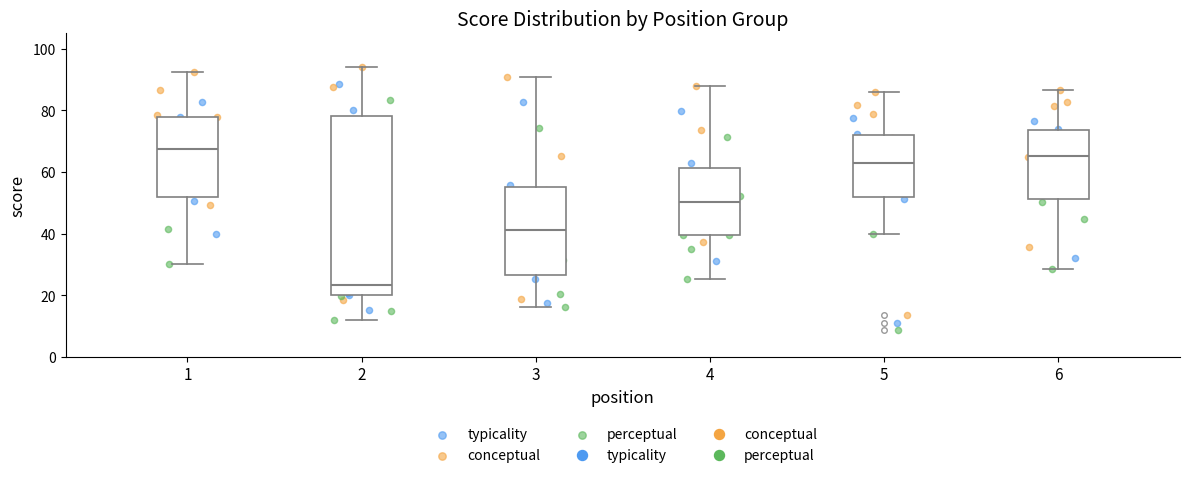

Reading left to right, transcribe this box plot: for each box, give where its median line is, the range the box spans, and where its two whiskers end, as read against the y-axis. The values are not printed on the chart, so give them approximately, as read against the axis.

1: median 68, box 52 to 78, whiskers 30 to 92
2: median 24, box 20 to 78, whiskers 12 to 94
3: median 42, box 26 to 56, whiskers 16 to 90
4: median 50, box 40 to 62, whiskers 26 to 88
5: median 62, box 52 to 72, whiskers 40 to 86
6: median 66, box 52 to 74, whiskers 28 to 86